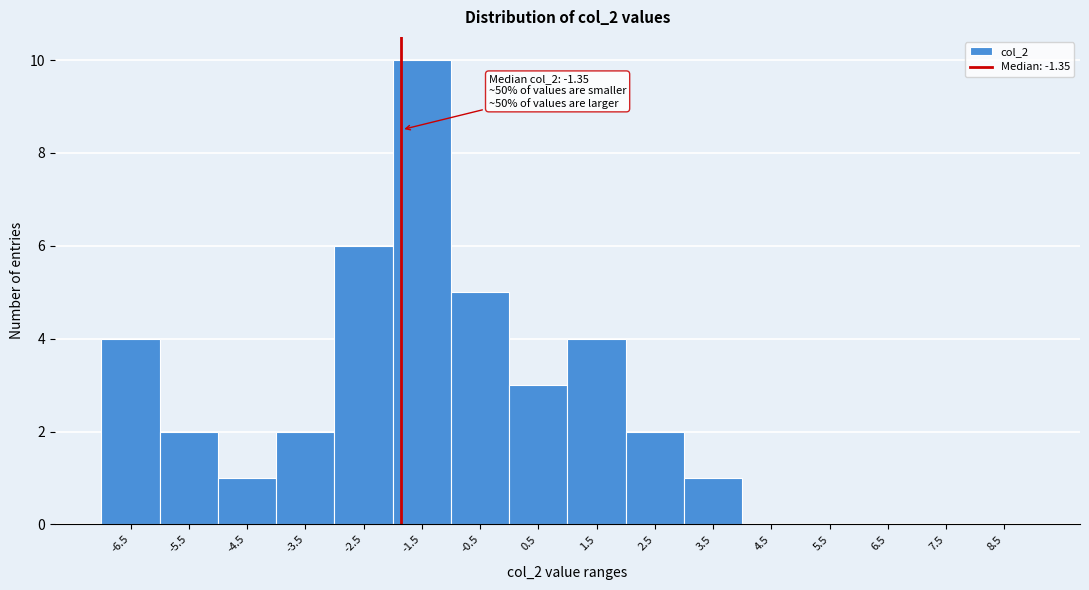

Reading right to left, transcribe all the data shown in this chart.

8.5=0	7.5=0	6.5=0	5.5=0	4.5=0	3.5=1	2.5=2	1.5=4	0.5=3	-0.5=5	-1.5=10	-2.5=6	-3.5=2	-4.5=1	-5.5=2	-6.5=4